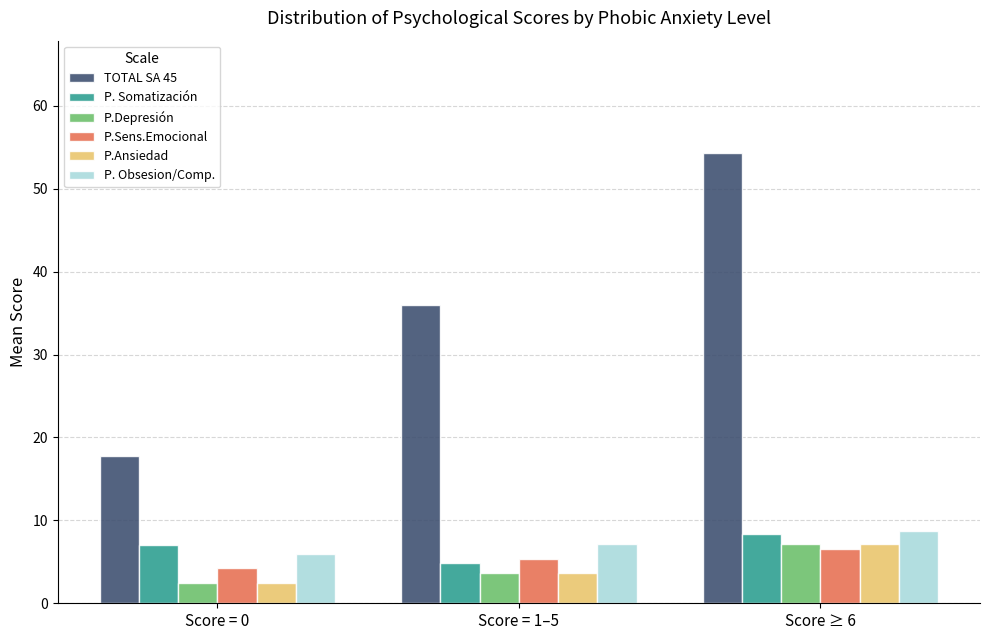

What is the value of the P.Sens.Emocional bar at the 2nd from the left?

5.4